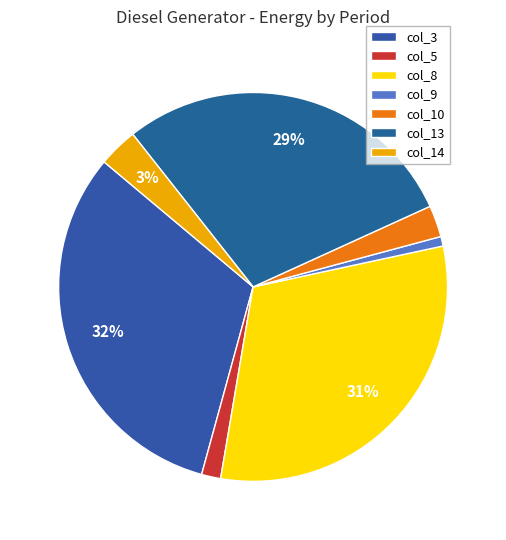

Which category has the smallest portion of the pie?

col_9